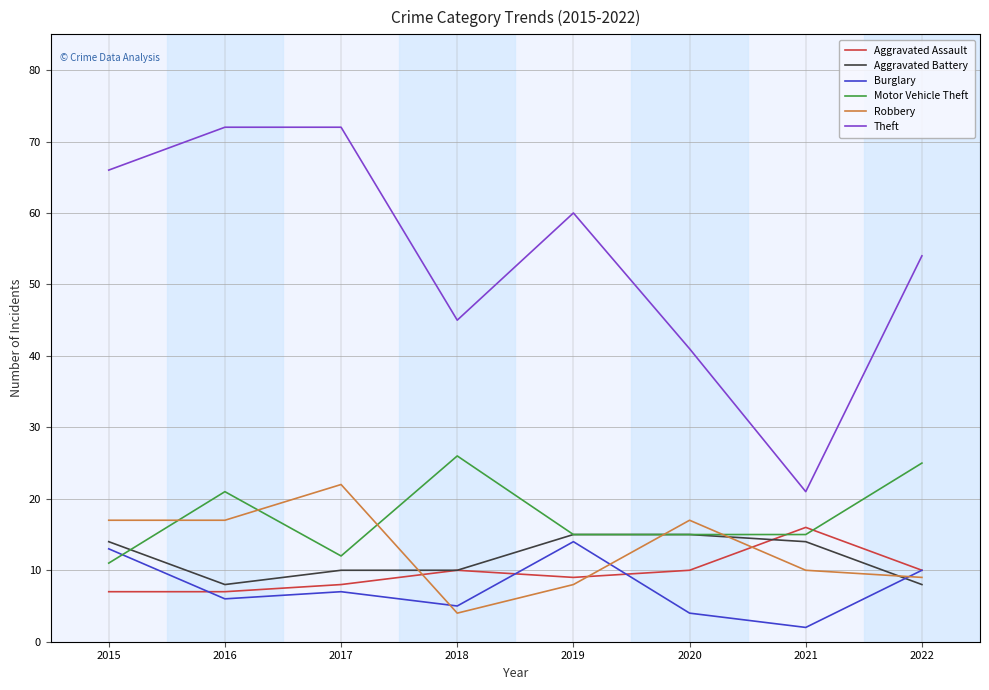

Is it true that Aggravated Battery equals 13 at 2018?

False